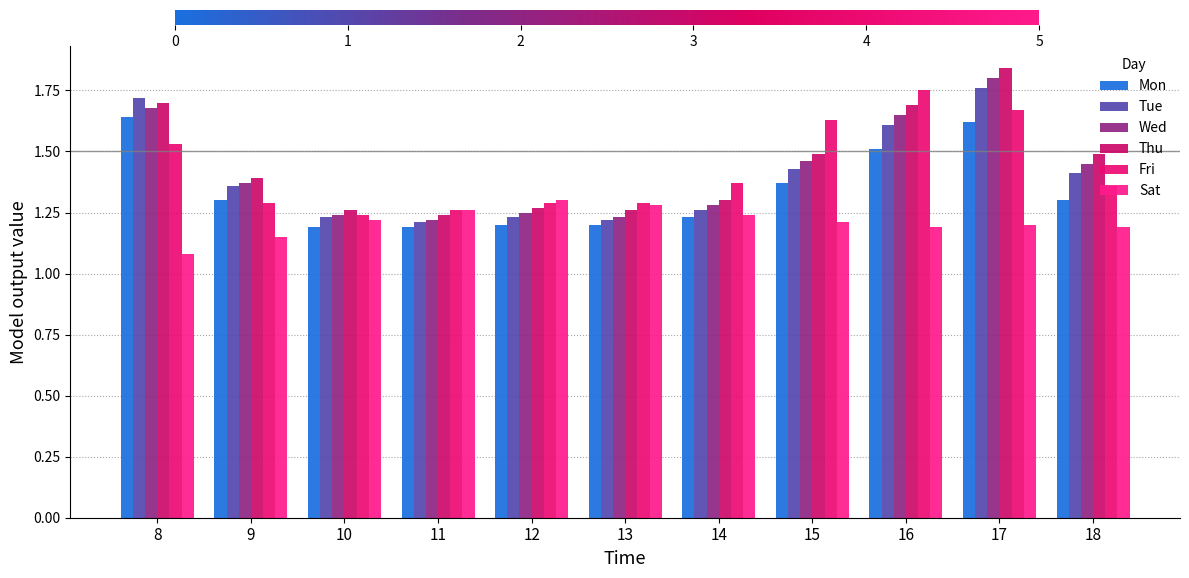

Is the value of Fri at 8 greater than the value of Tue at 14?

Yes